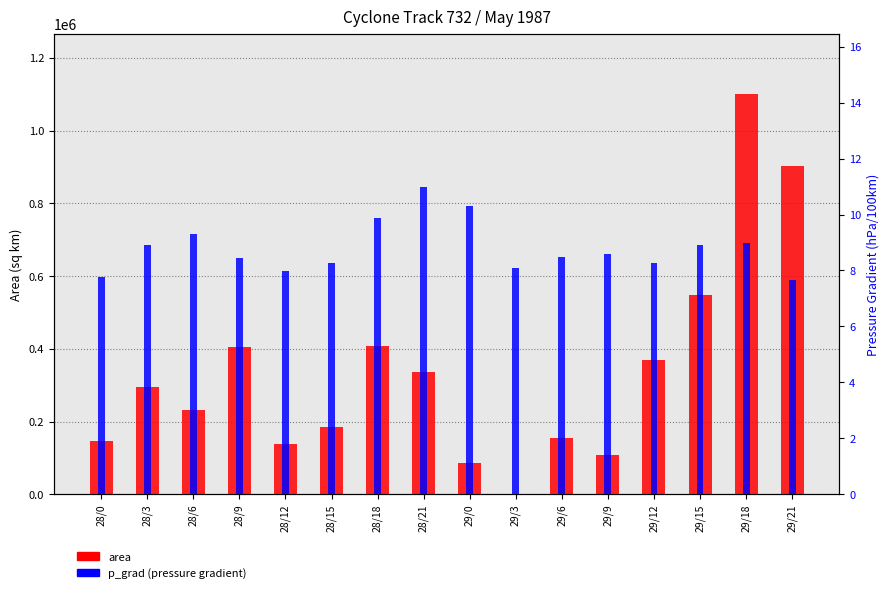

Reading left to right, list all the values displayed in this chart.

area: 28/0=146875.0	28/3=294375.0	28/6=232500.0	28/9=405625.0	28/12=137500.0	28/15=185625.0	28/18=406875.0	28/21=337500.0	29/0=85625.0	29/3=625.0	29/6=155625.0	29/9=109375.0	29/12=370625.0	29/15=546875.0	29/18=1101250.0	29/21=901875.0
p_grad: 28/0=7.8	28/3=8.9	28/6=9.3	28/9=8.5	28/12=8.0	28/15=8.3	28/18=9.9	28/21=11.0	29/0=10.3	29/3=8.1	29/6=8.5	29/9=8.6	29/12=8.3	29/15=8.9	29/18=9.0	29/21=7.7